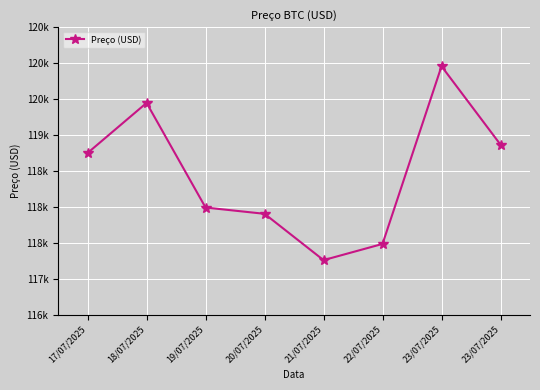

What is the smallest value displayed?

117256.9